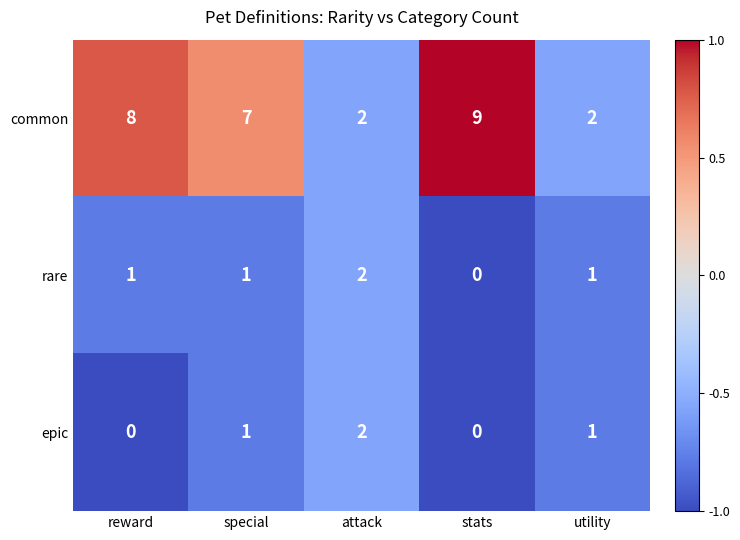

Reading left to right, transcribe all the data shown in this chart.

common: reward=8	special=7	attack=2	stats=9	utility=2
rare: reward=1	special=1	attack=2	stats=0	utility=1
epic: reward=0	special=1	attack=2	stats=0	utility=1